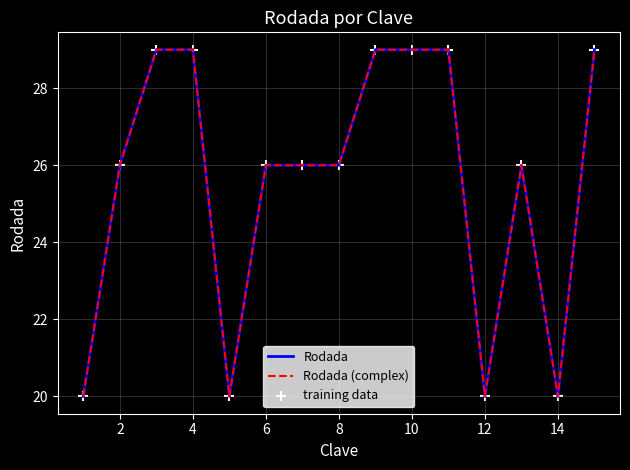

Which series has the largest total across all categories?

Rodada